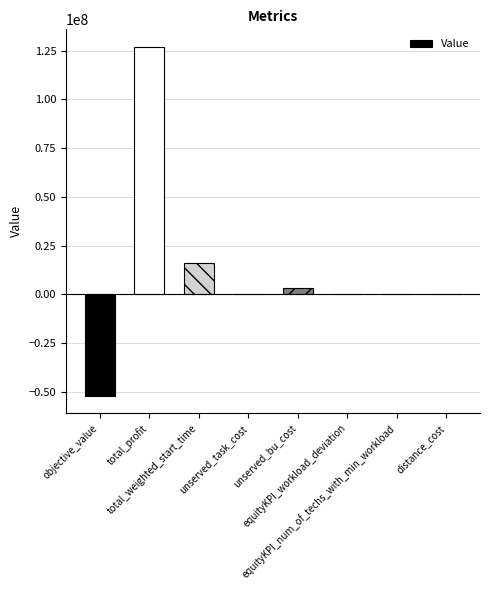

What is the maximum value shown in the chart?

126999842.2